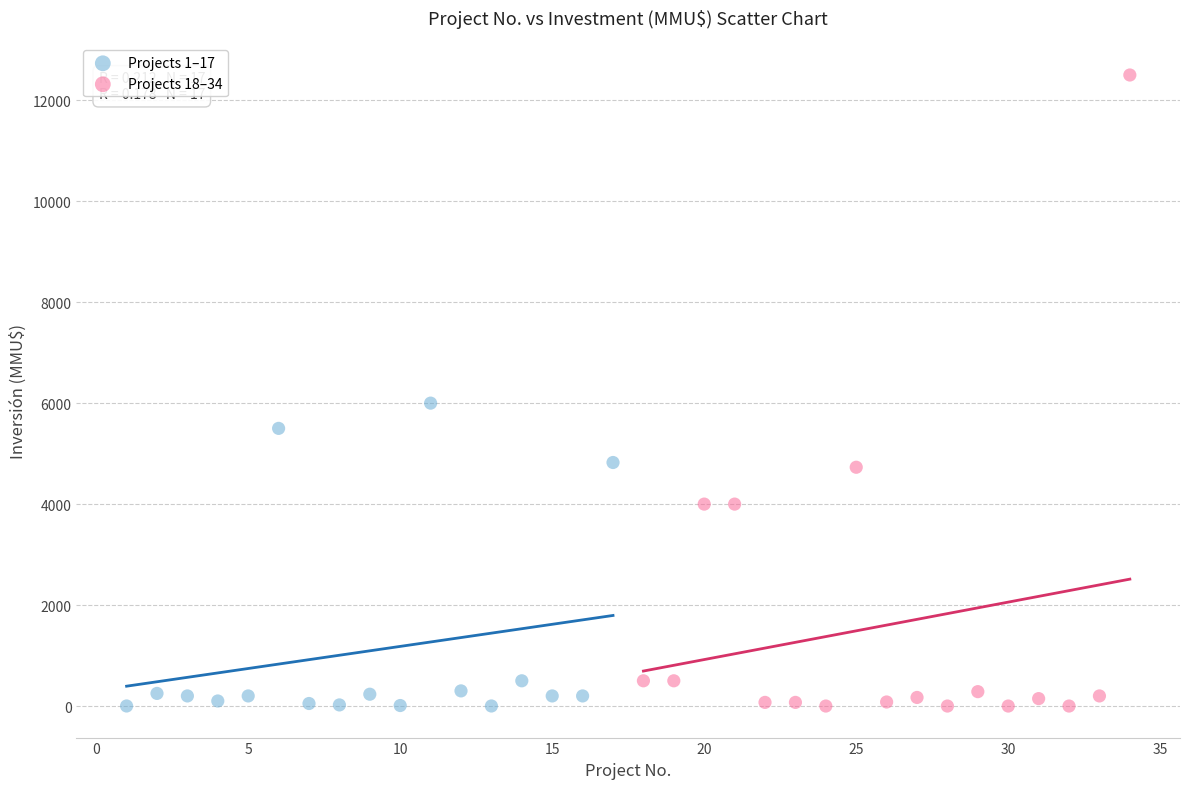

Which series has the widest spread of Y values?

Projects 18–34